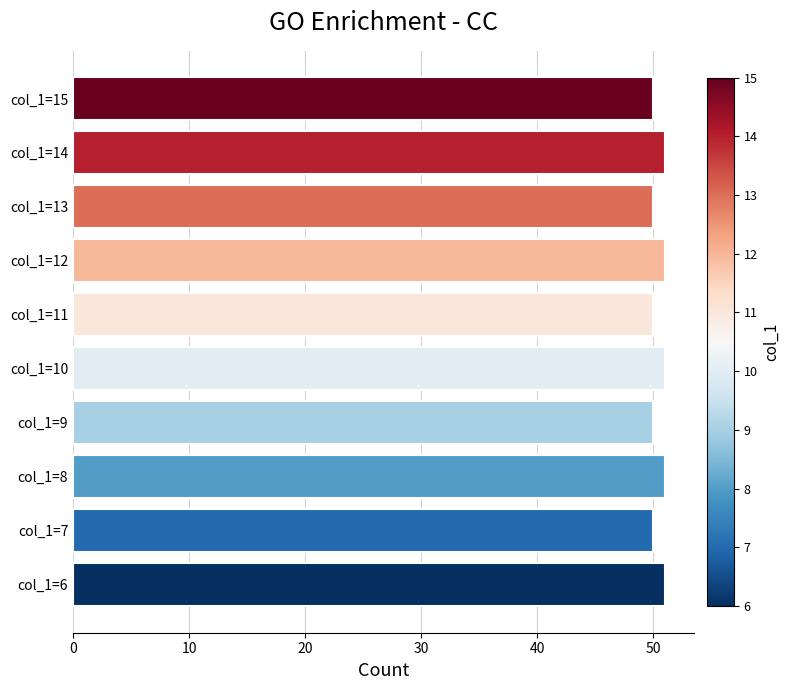

What is the minimum value shown in the chart?

50